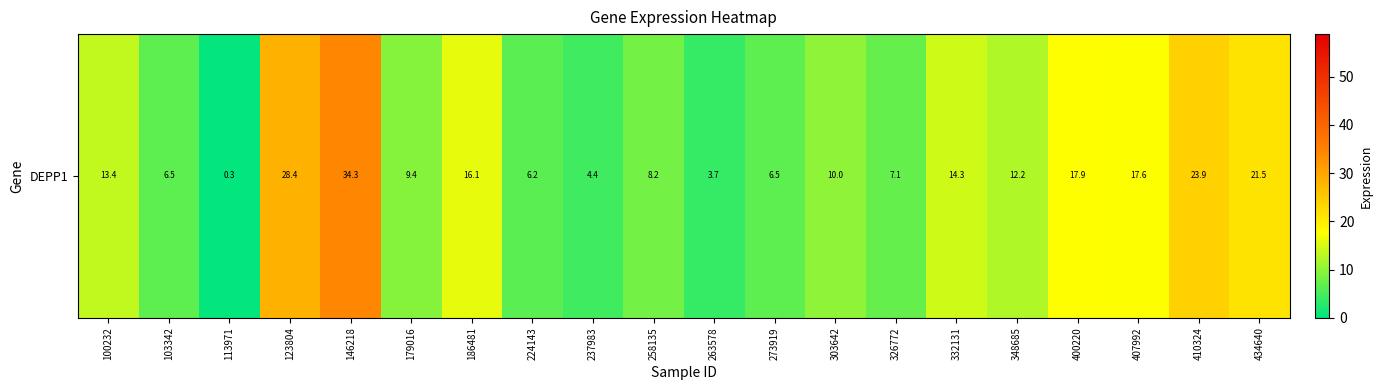

At which label does the data first exceed 12?

100232